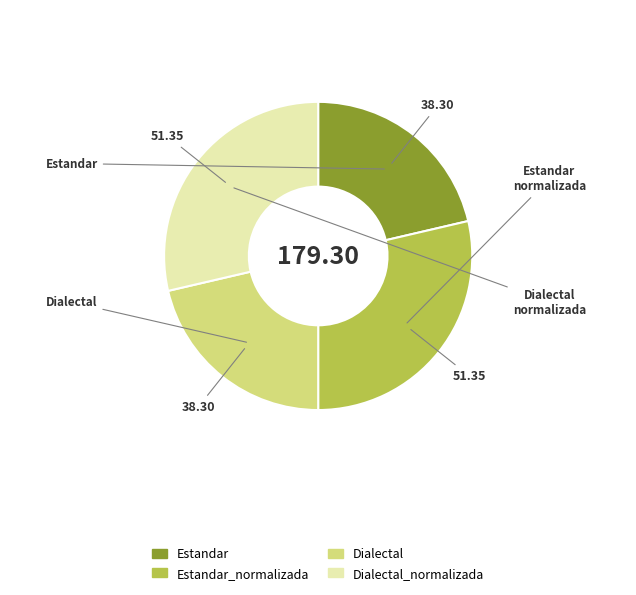

Count the number of slices in the pie.

4